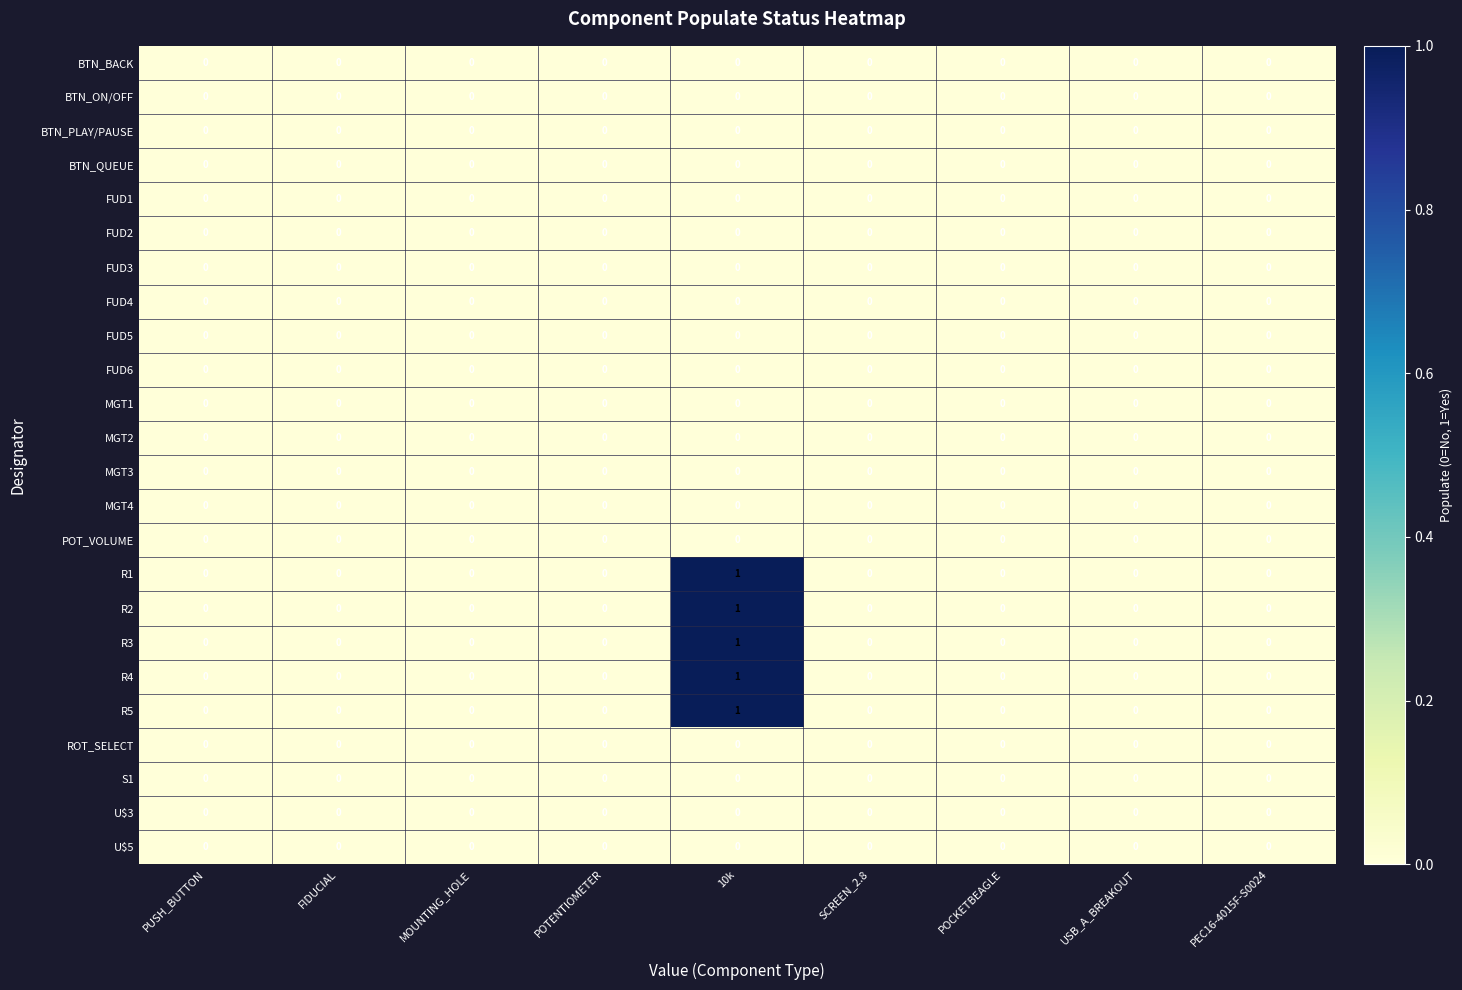

How many distinct data groups are displayed?

24